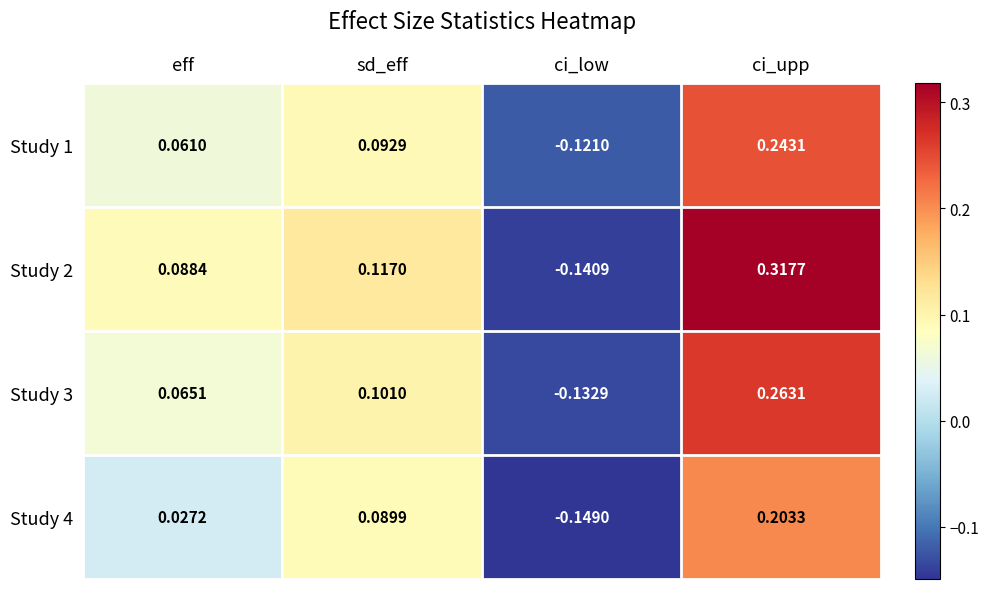

At which label does Study 4 reach its peak?

ci_upp